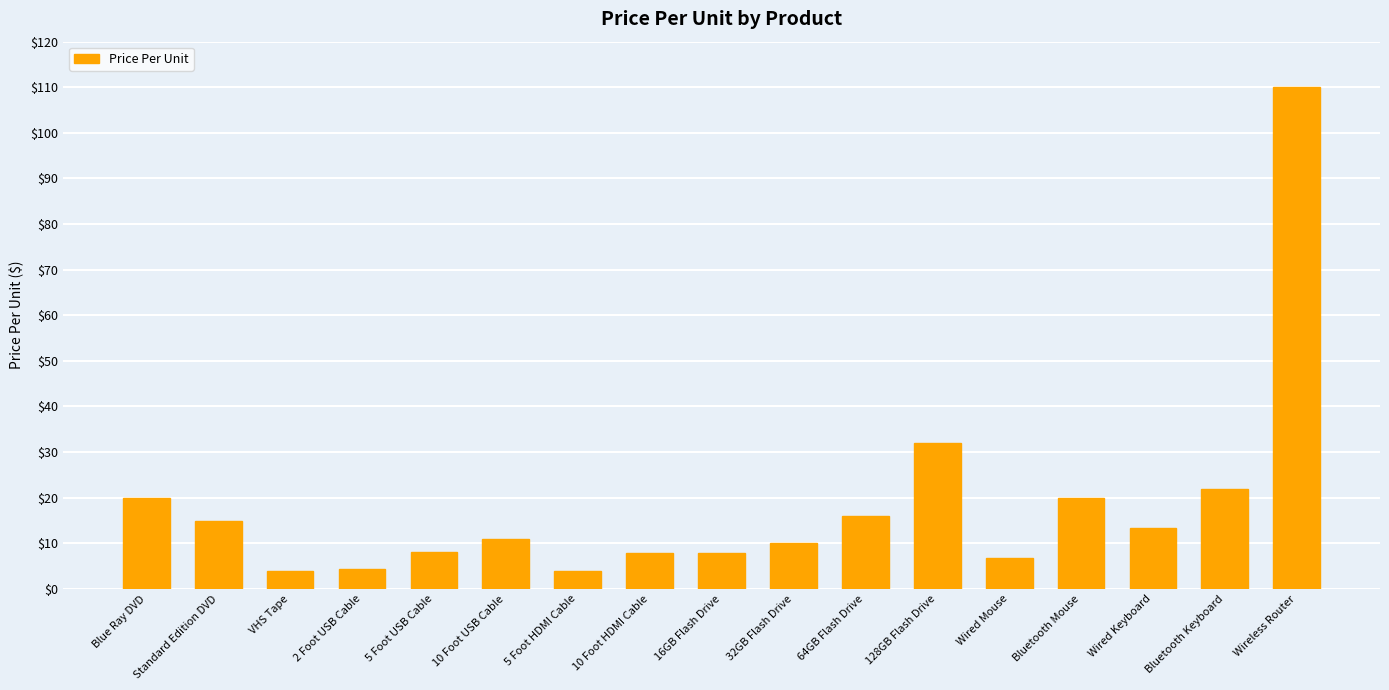

Where is the data nearest to the value 56?

128GB Flash Drive